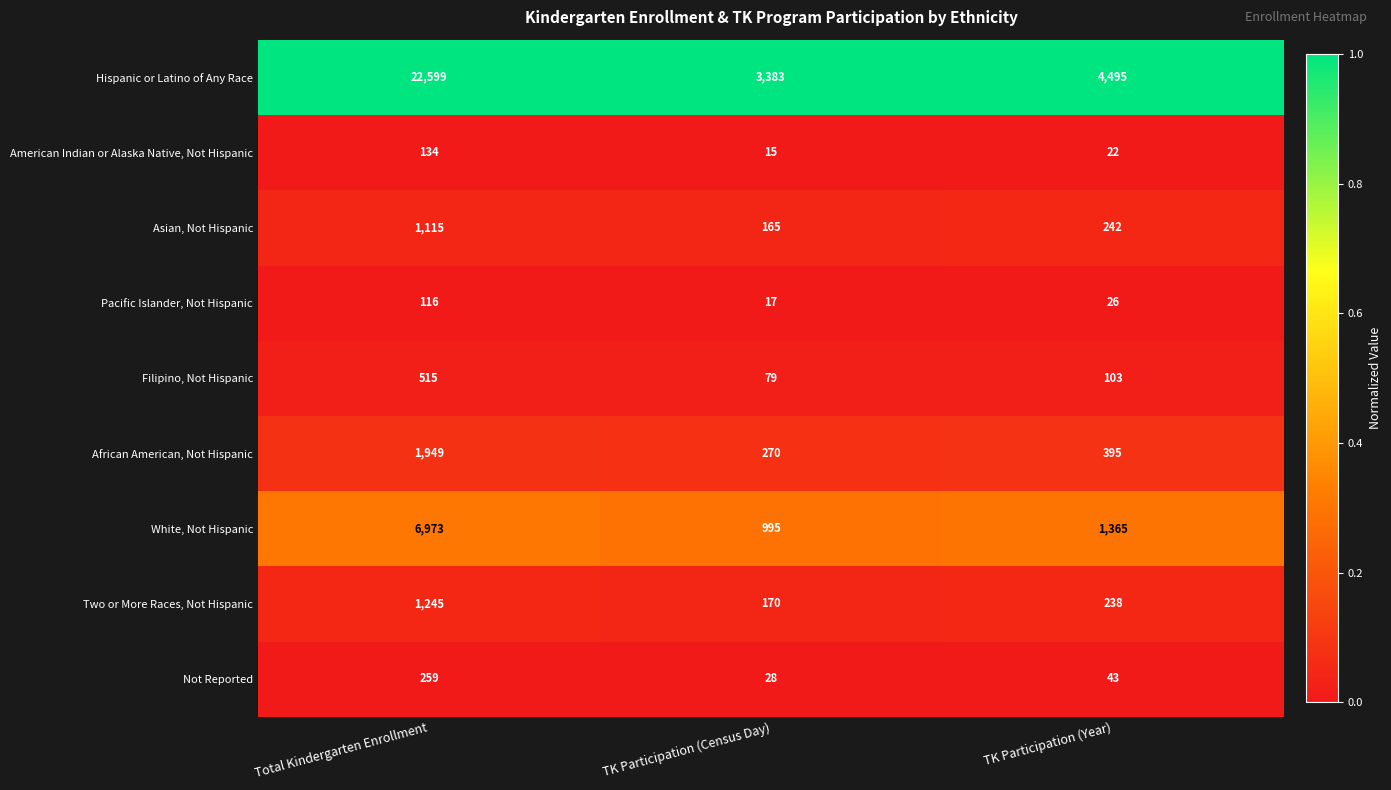

Which series has the largest total across all categories?

Hispanic or Latino of Any Race